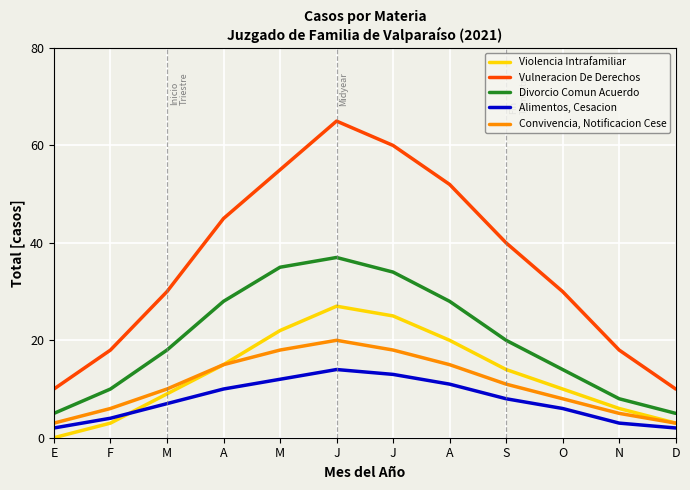

How many lines are shown in the chart?

5